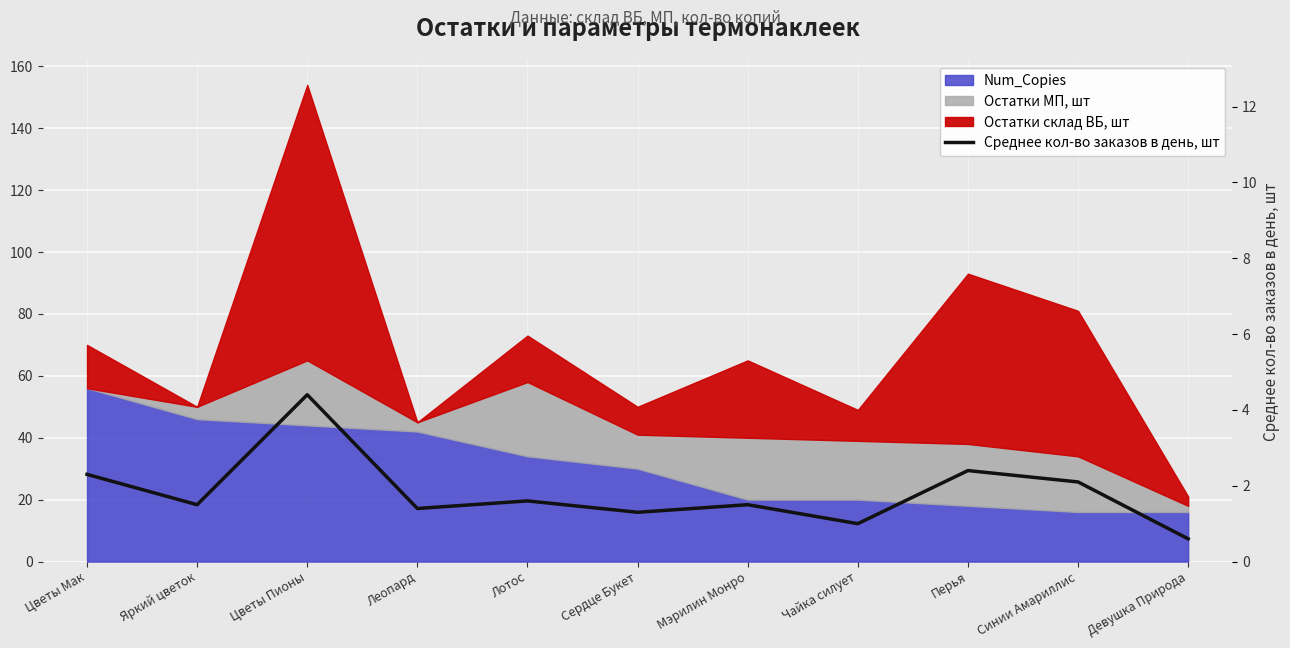

How many values are below 1?

1